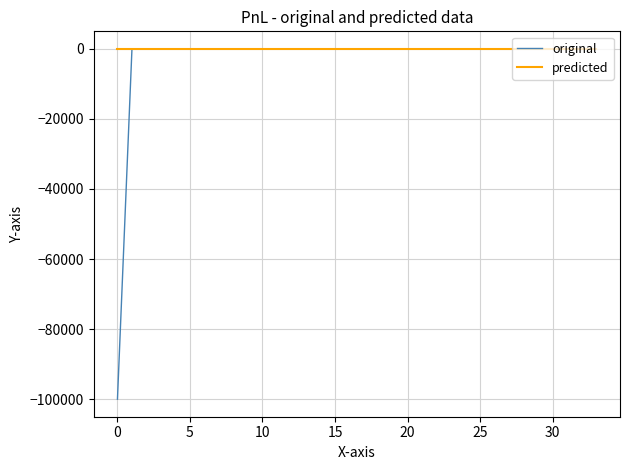

Does the chart have visible grid lines?

Yes